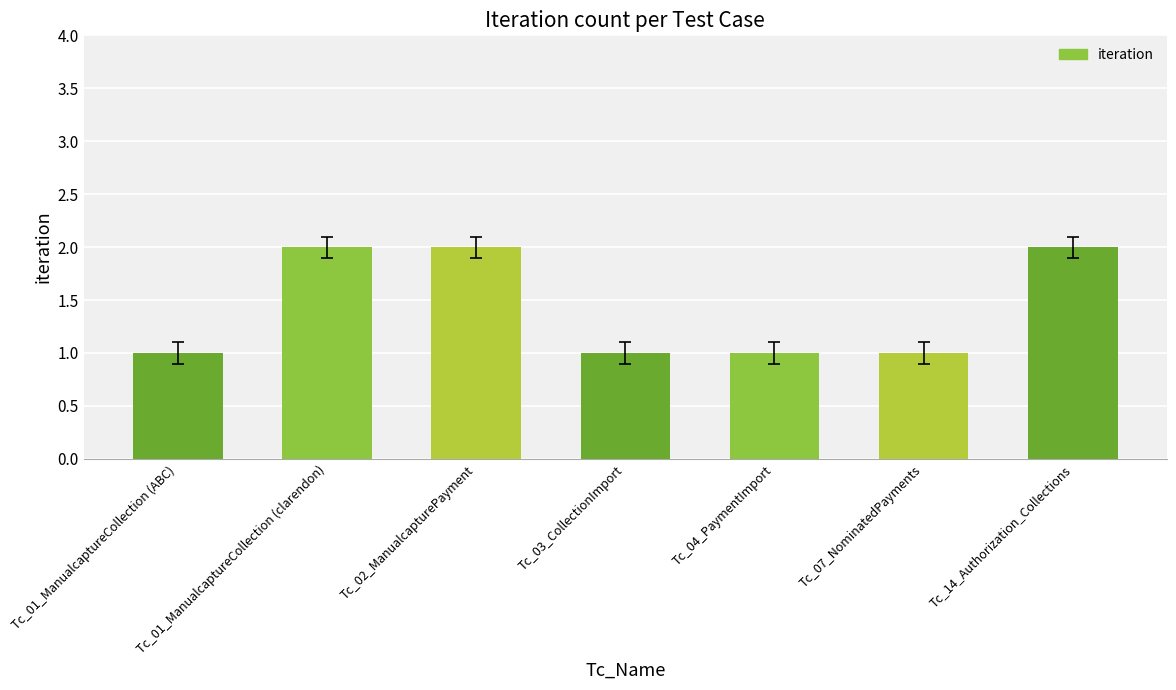

Does the chart contain any negative values?

No